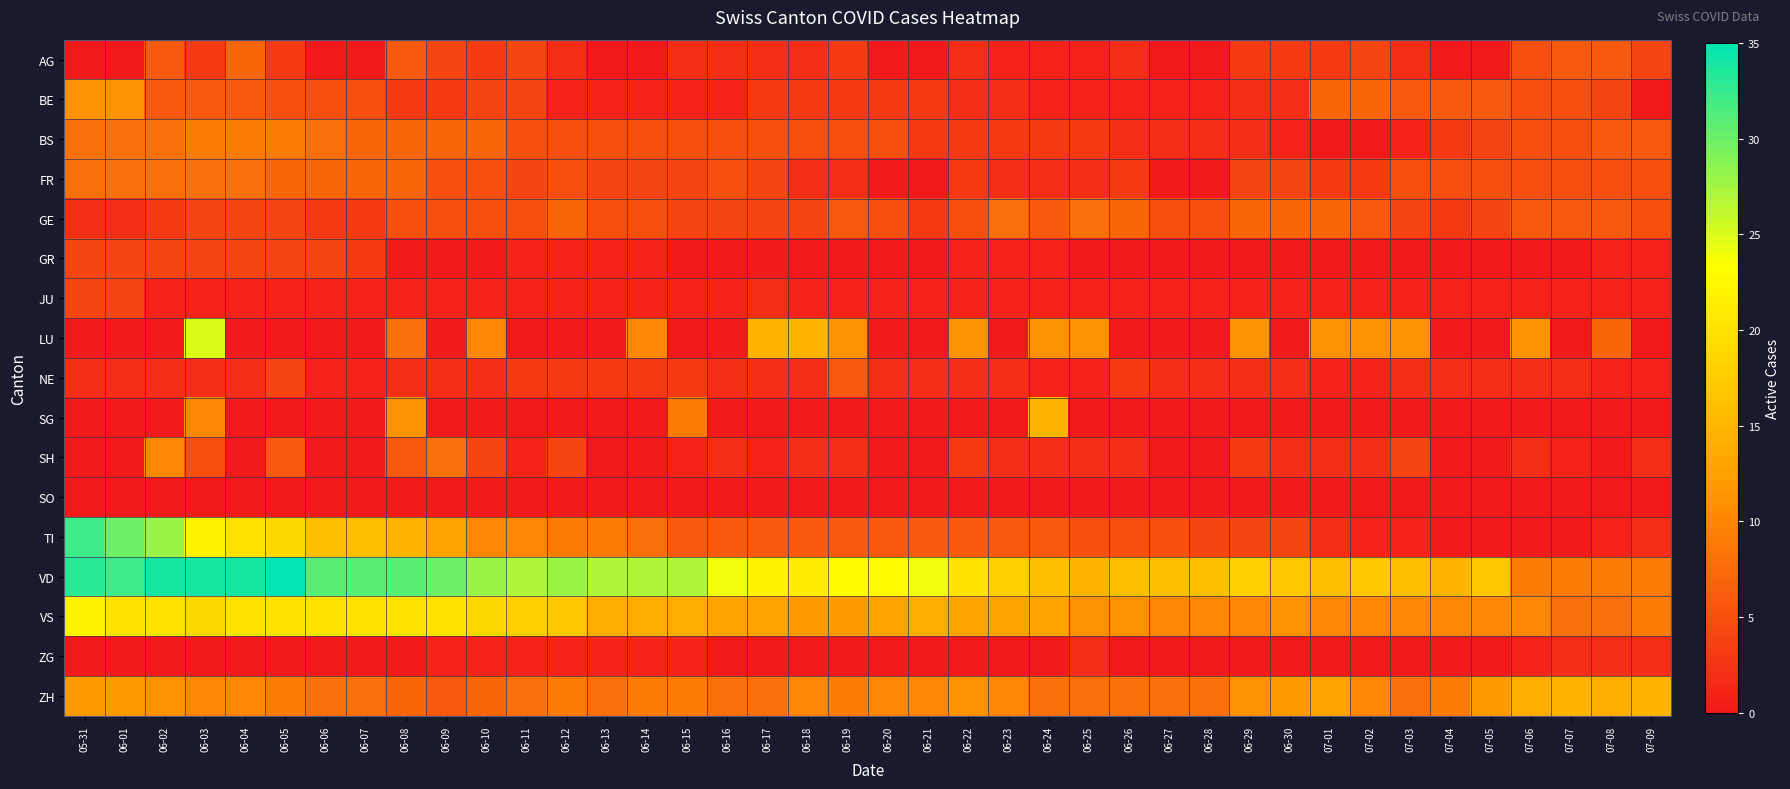

At which category is the sum across all series the highest?

06-03